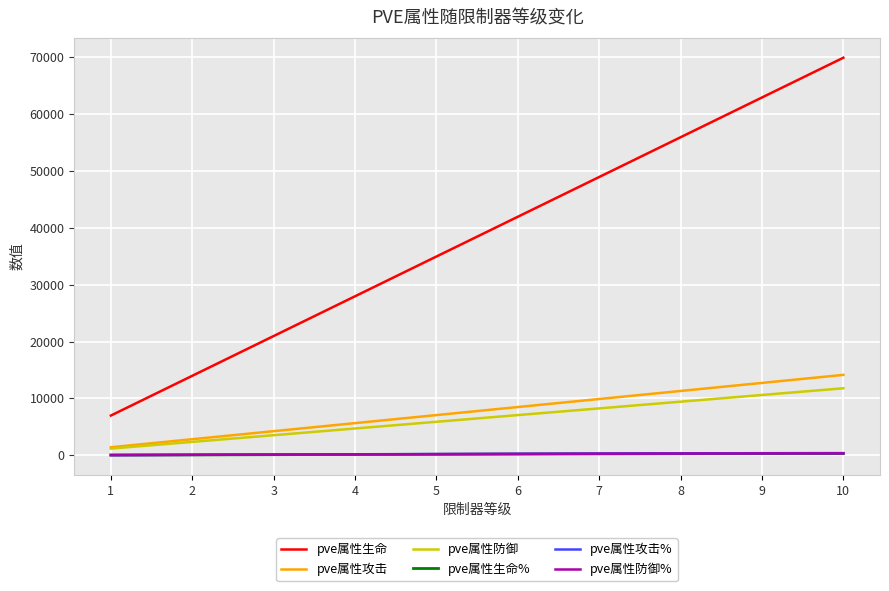

What is the greatest value displayed?

69927